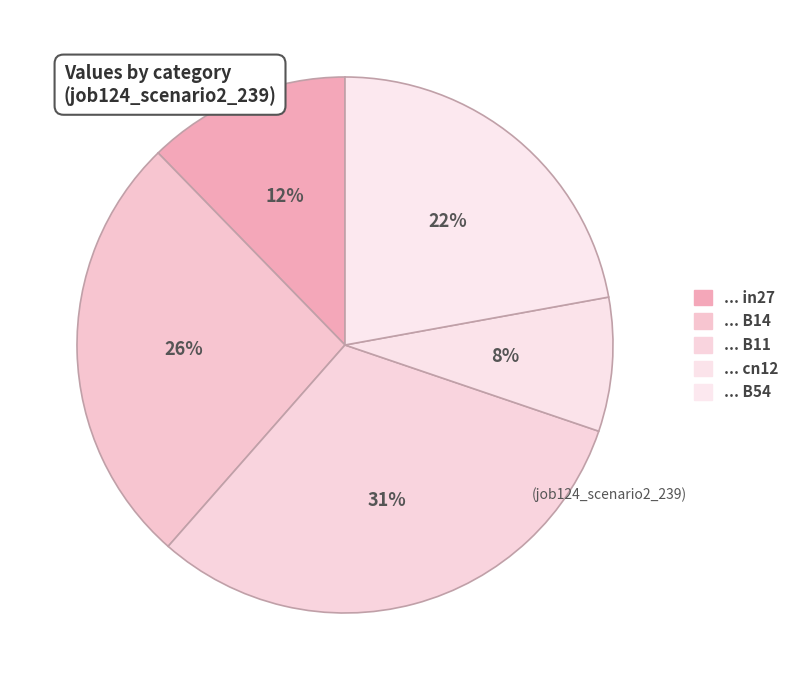

To the nearest percent, what is the difference between the largest and smallest slice percentages?

23%